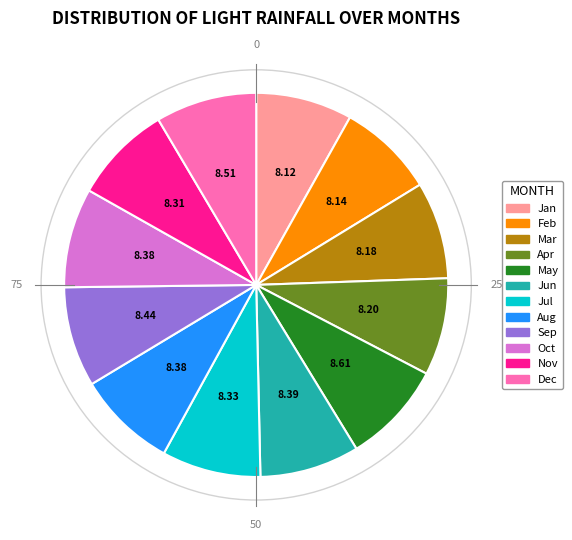

What is the ratio of the value at Nov to the value at Apr?

1.0